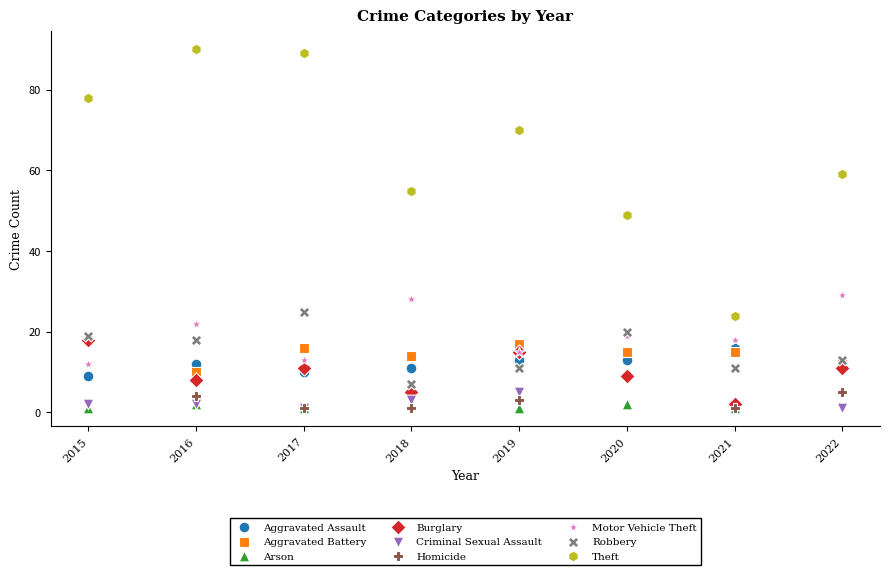

Which series has the largest Y range (max minus min)?

Theft